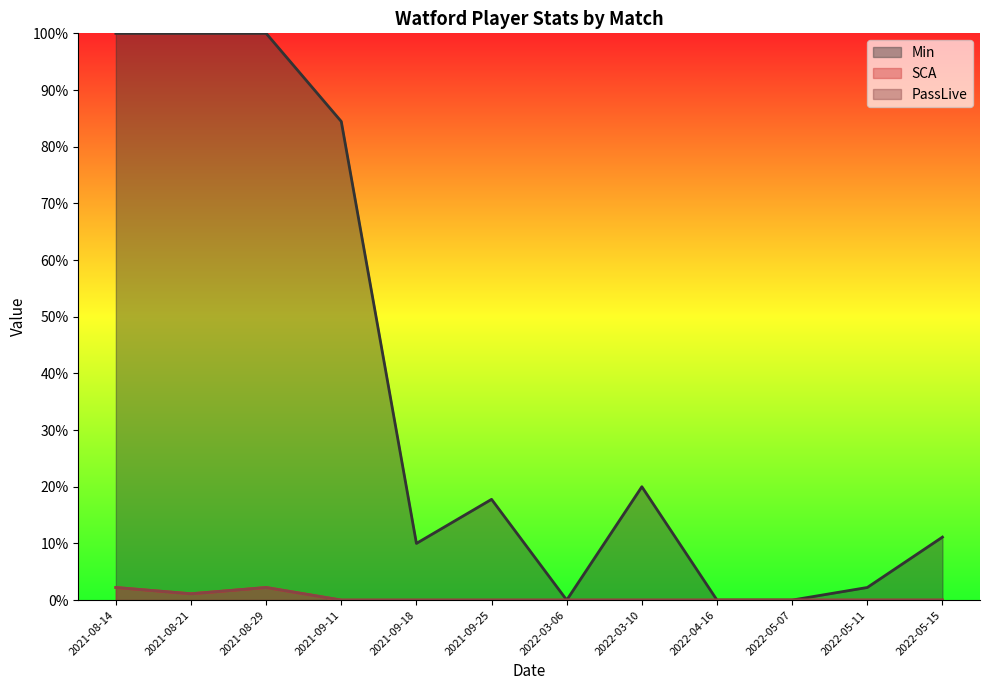

Does the chart display data point markers on the line(s)?

No